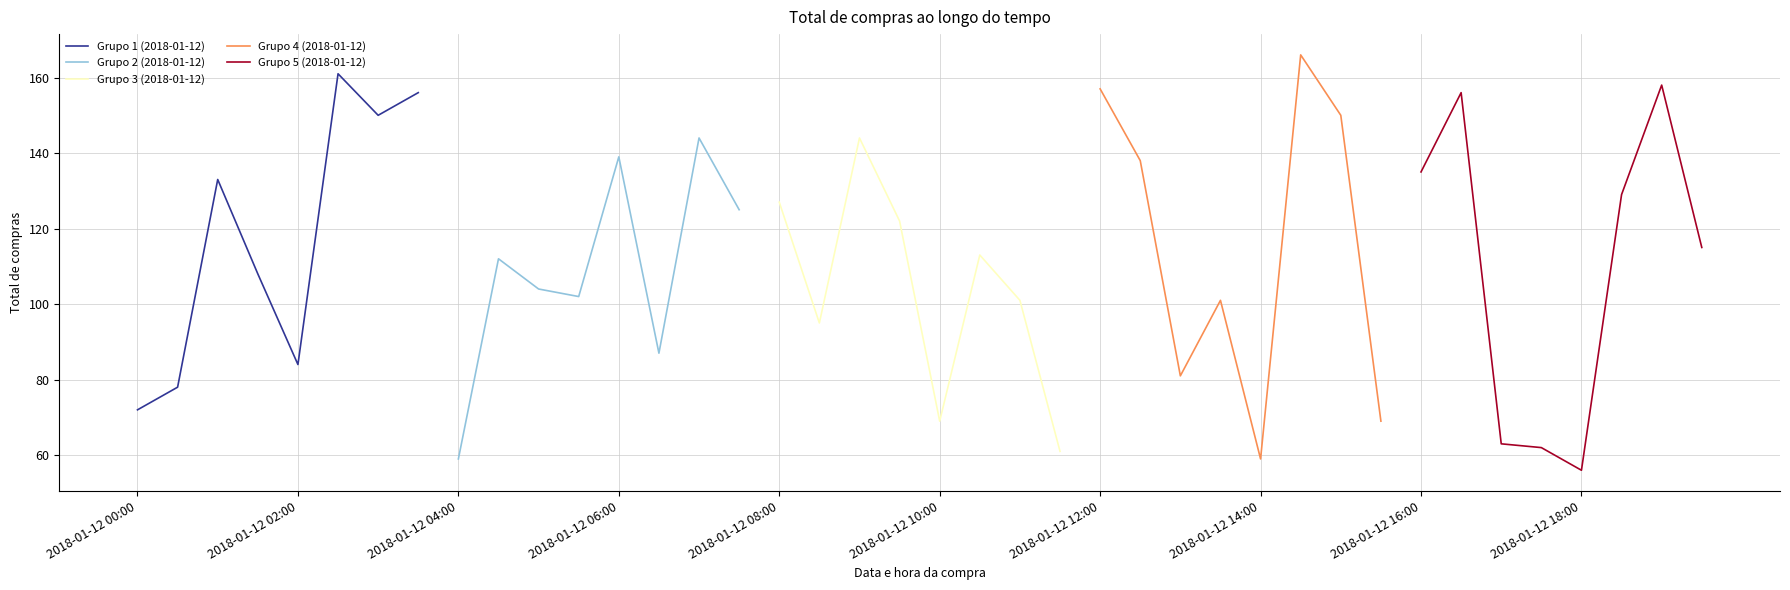

What position from the left is 2018-01-12 00:00?

1